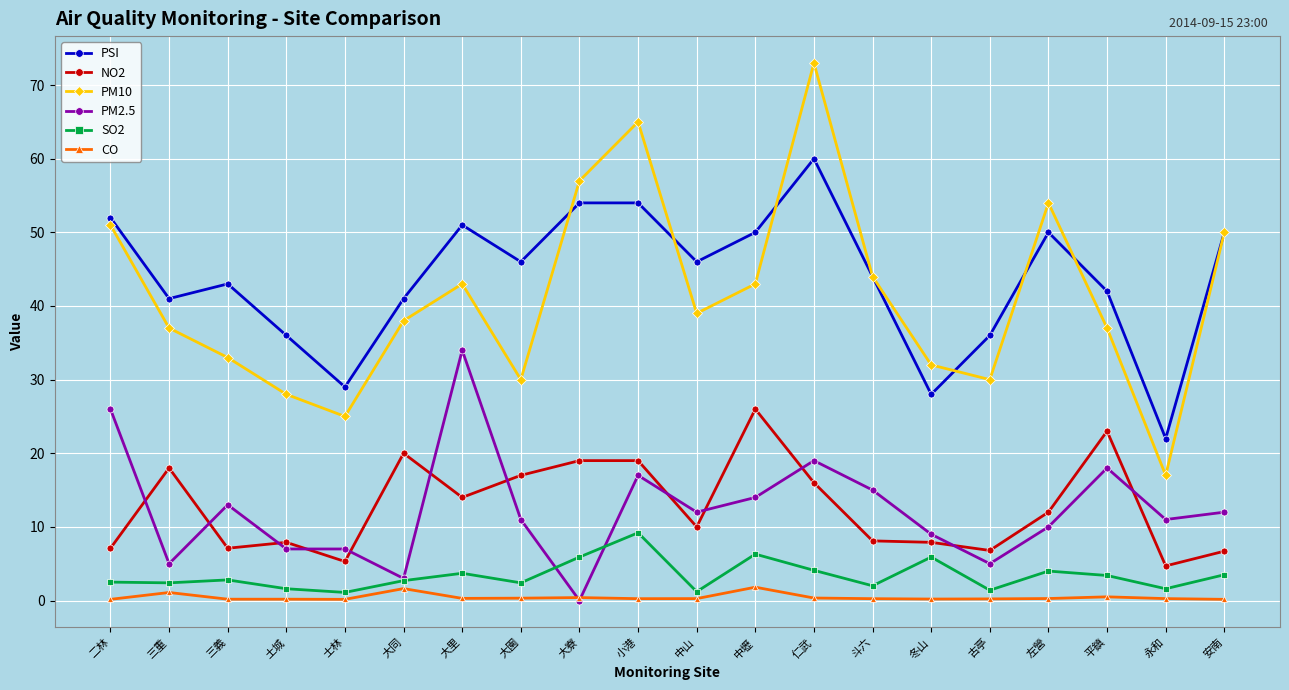

True or false: PM10 has a value of 30.0 at 仁武.

False